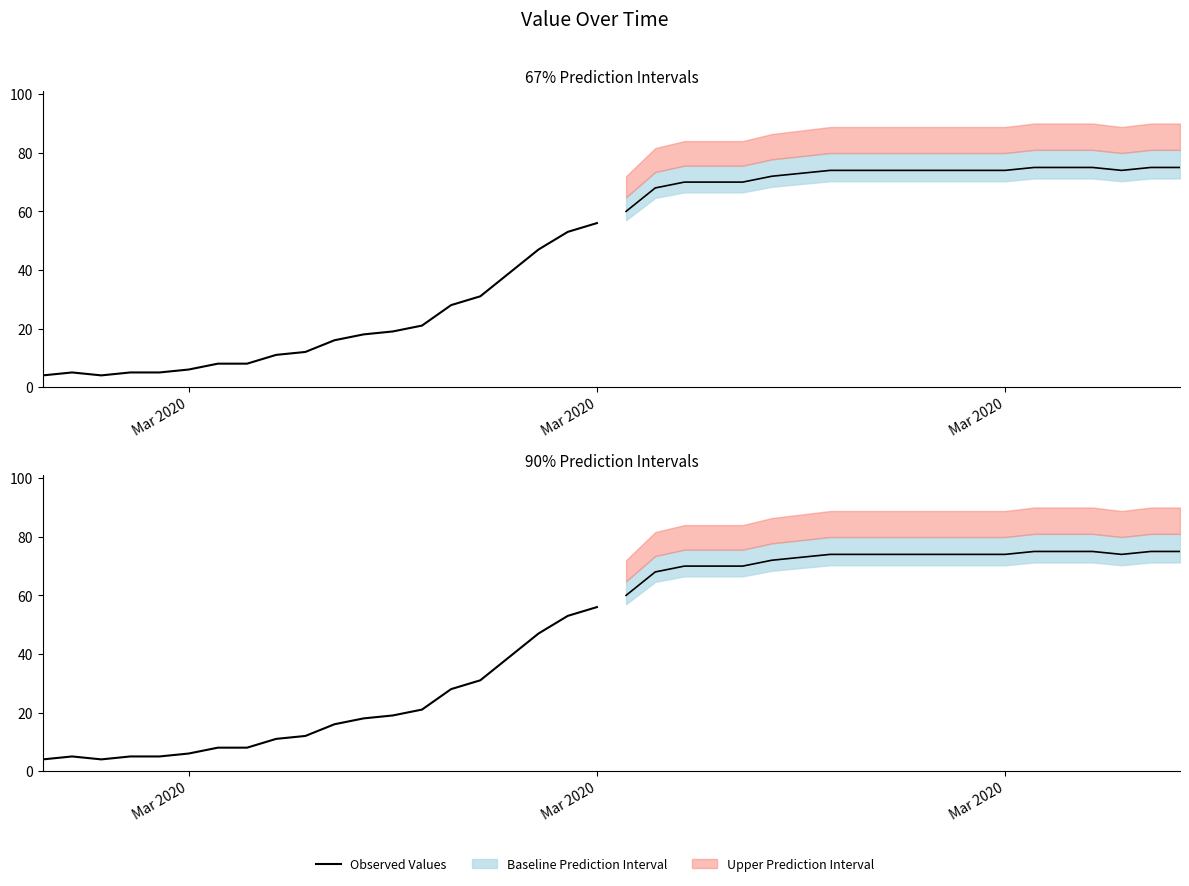

Approximately how many times larger is the value at 6 compared to 10?

0.5